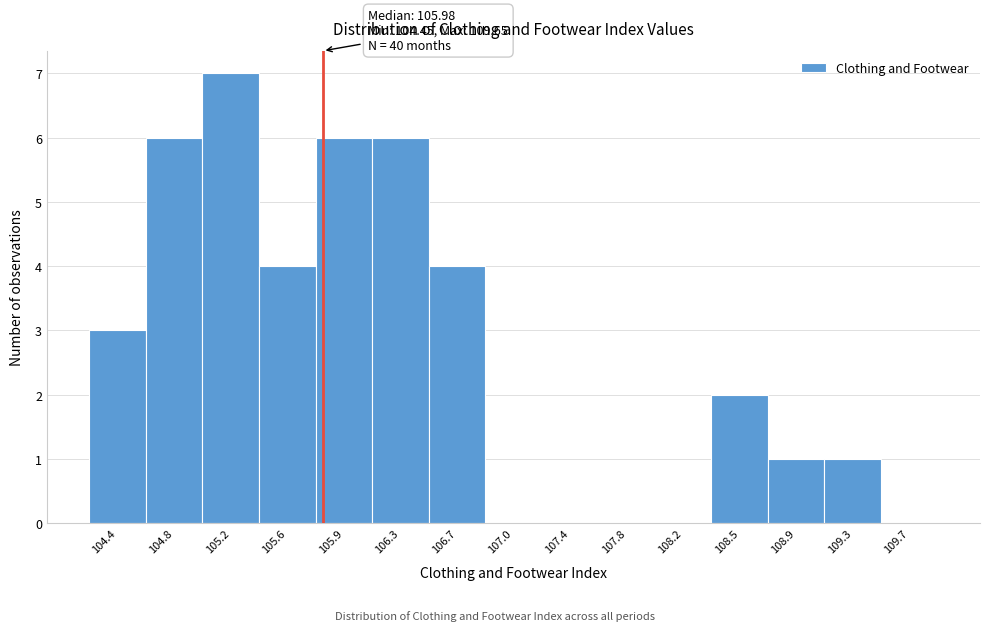

Reading left to right, what are all the values shown in this chart?

104.4=3	104.8=6	105.2=7	105.6=4	105.9=6	106.3=6	106.7=4	107.0=0	107.4=0	107.8=0	108.2=0	108.5=2	108.9=1	109.3=1	109.7=0